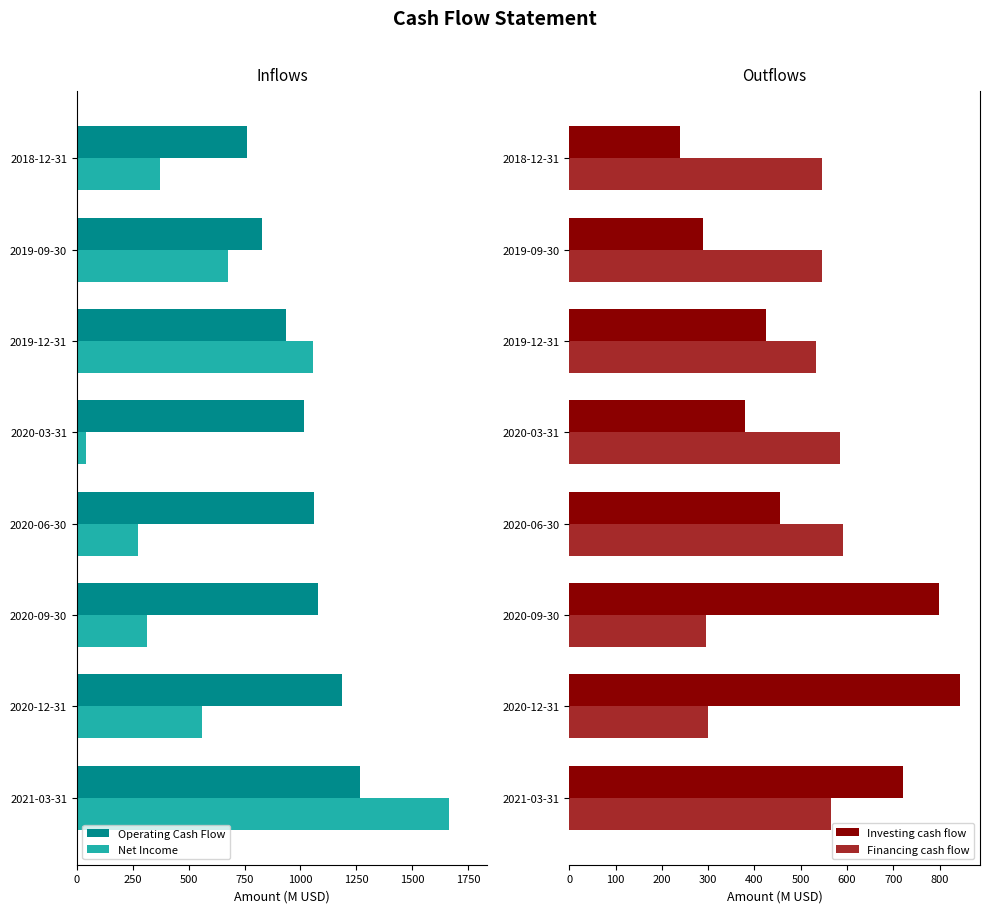

Rank the categories by Operating Cash Flow value from lowest to highest.

2018-12-31, 2019-09-30, 2019-12-31, 2020-03-31, 2020-06-30, 2020-09-30, 2020-12-31, 2021-03-31